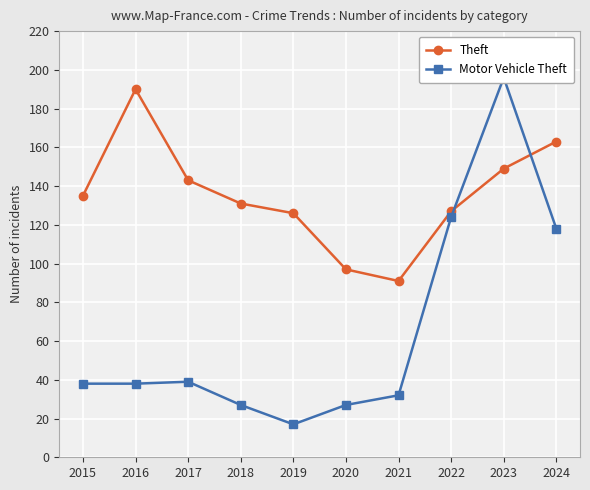

At which label does Theft reach its minimum?

2021